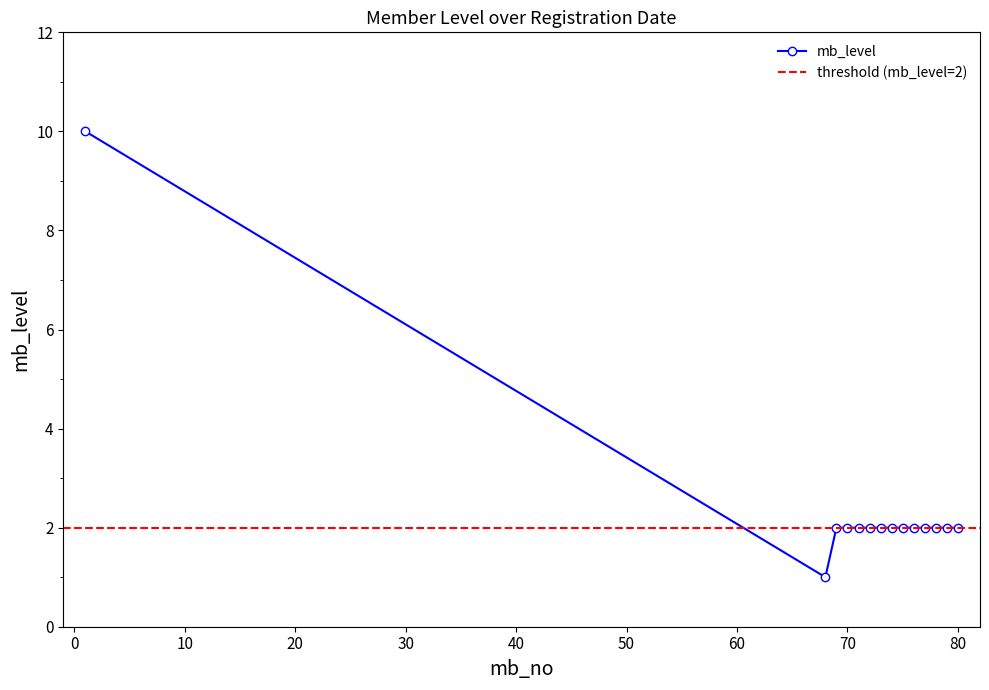

The mb_level series shows 2 at 80. True or false?

True